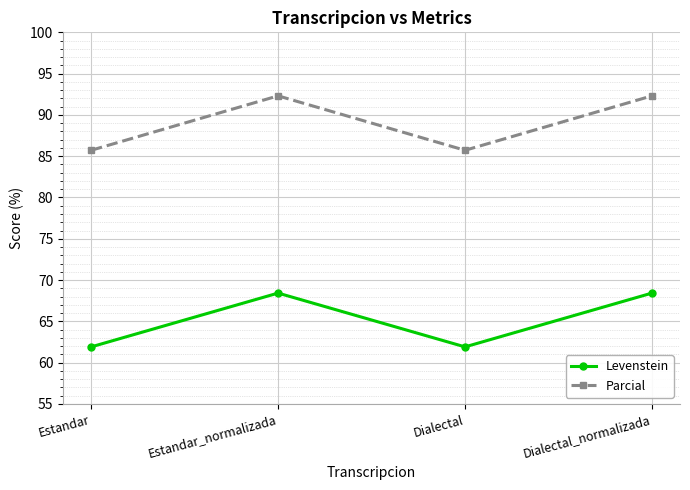

What is the difference between the Levenstein values at Estandar_normalizada and Estandar?

6.5